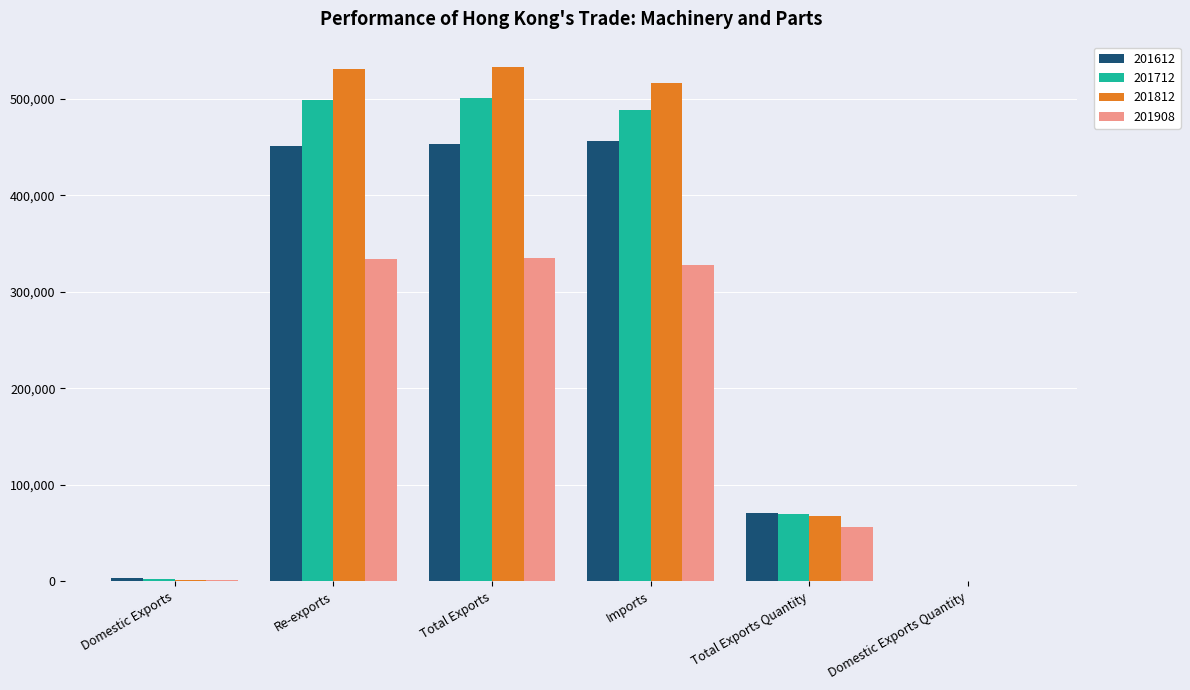

True or false: 201712 has a value of 70078.0 at Total Exports Quantity.

True